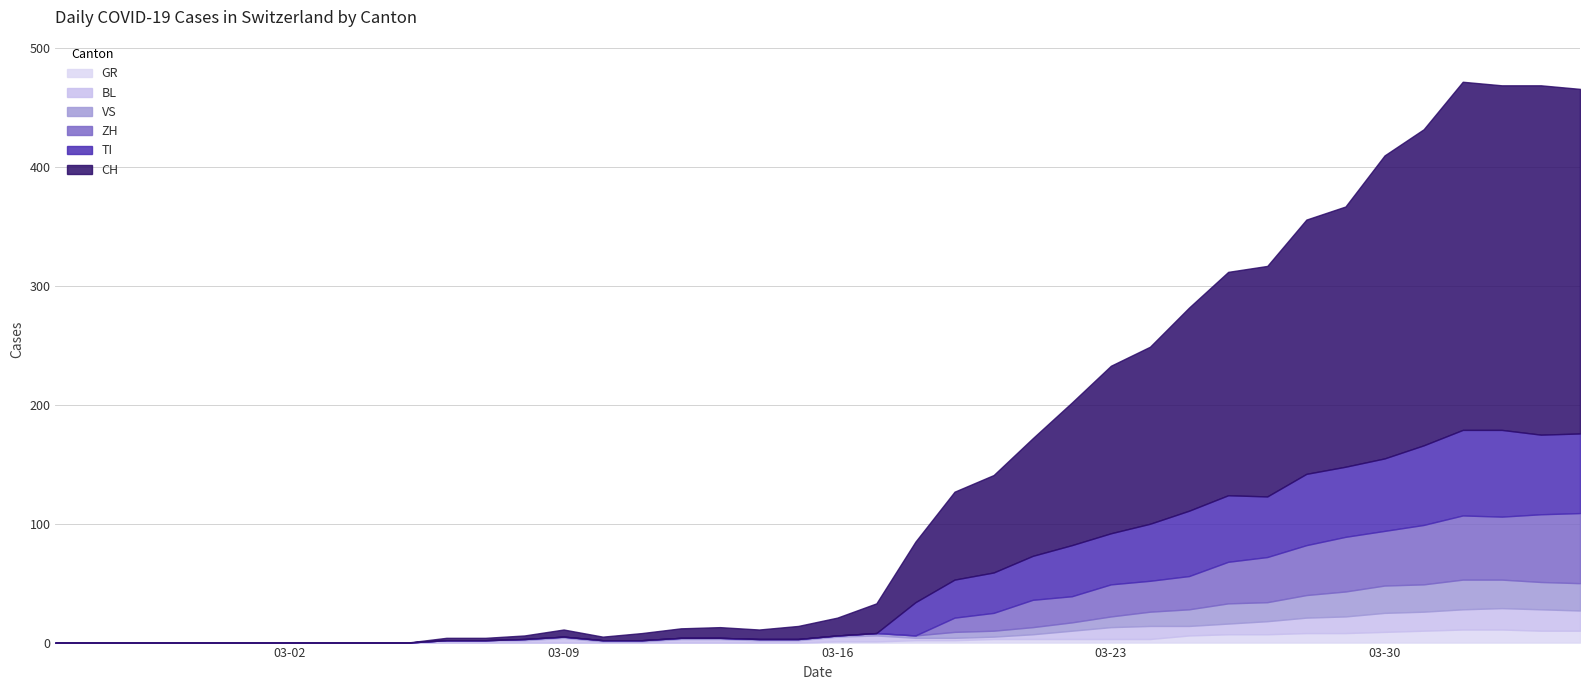

Is it true that VS equals 0 at 4?

True